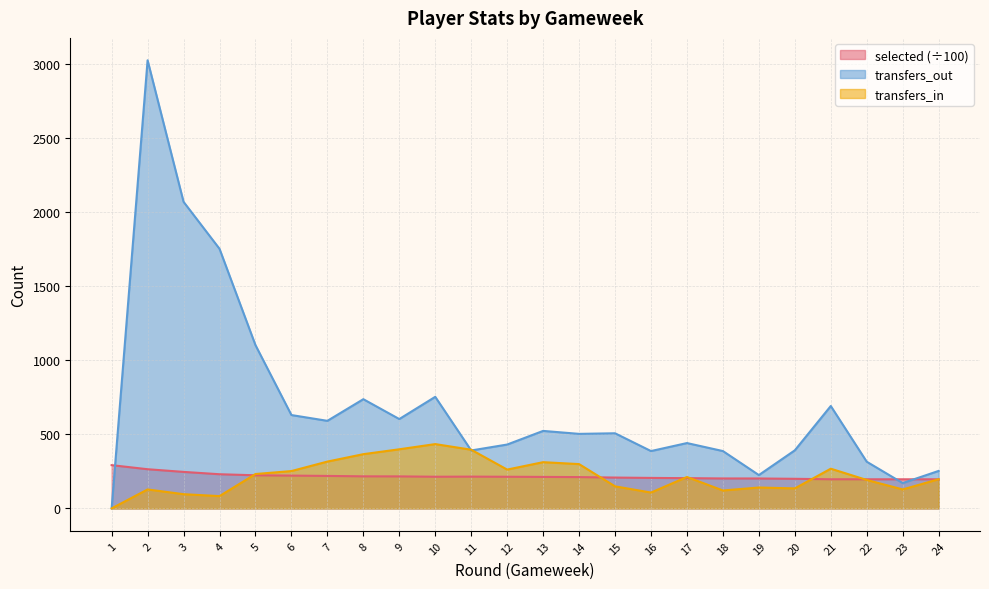

At how many categories does at least one series exceed 1968?

2